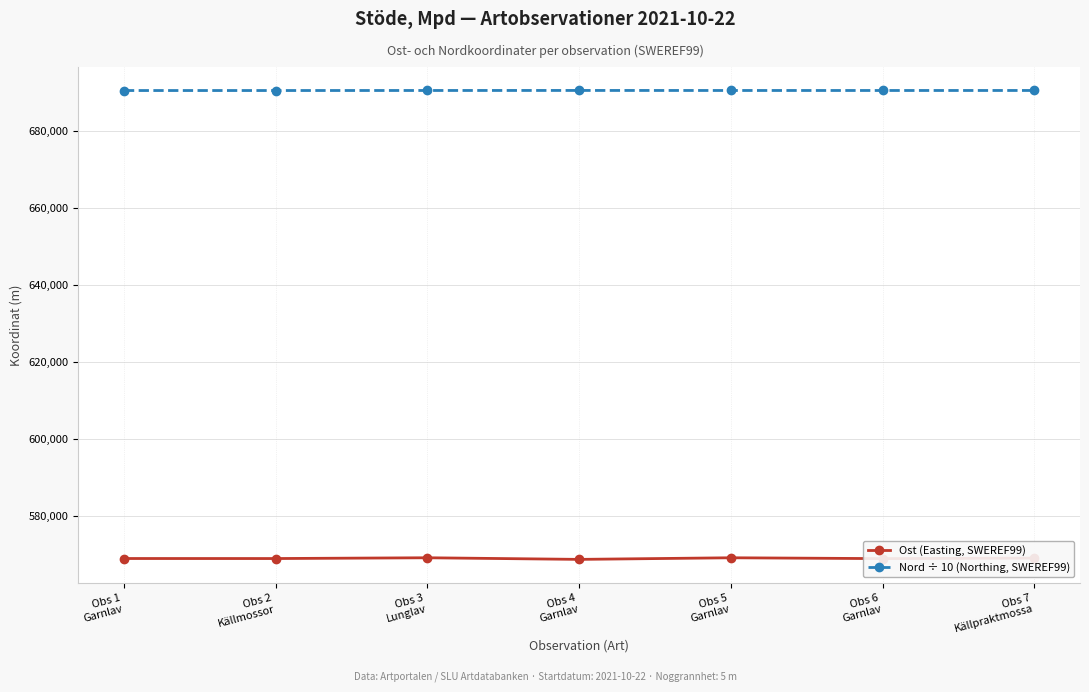

At how many categories does at least one series exceed 587965?

7